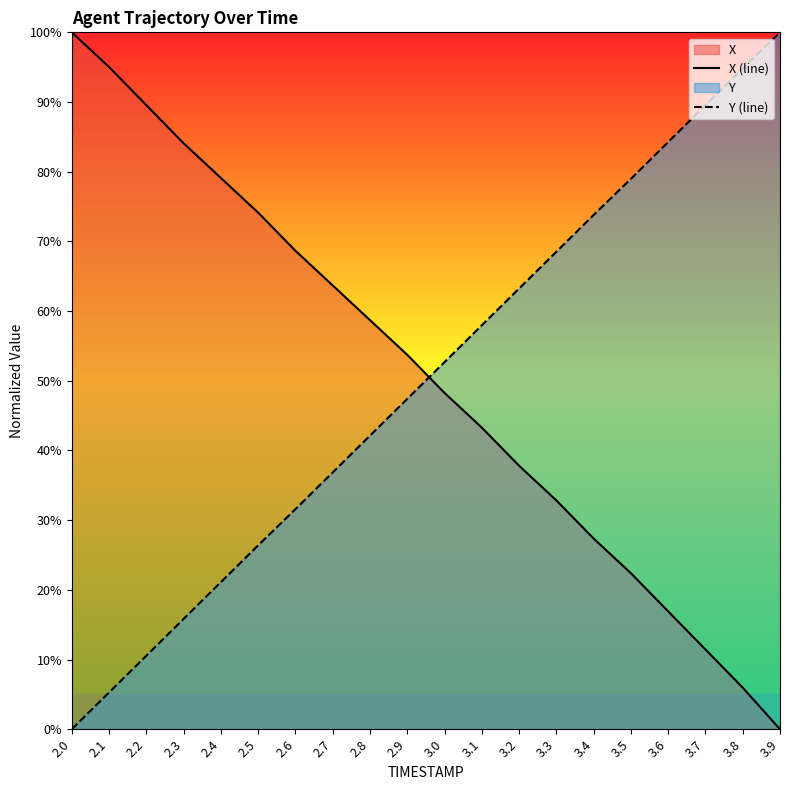

True or false: X (line) has a value of 0.5 at 2.3.

False